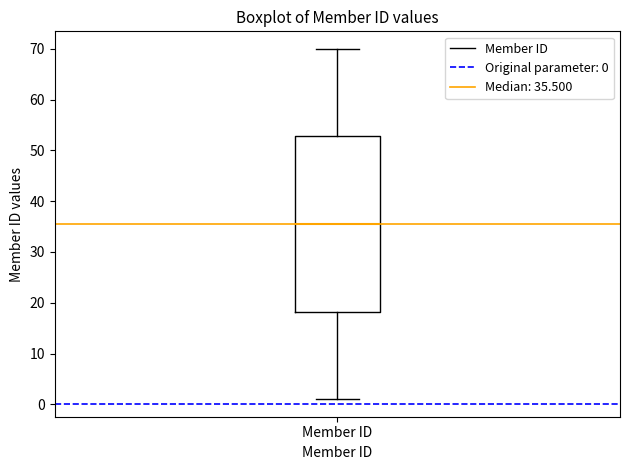

Where is the lower edge of the box for Member ID on the y-axis? The values are not printed on the chart, so give them approximately, as read against the axis.

18